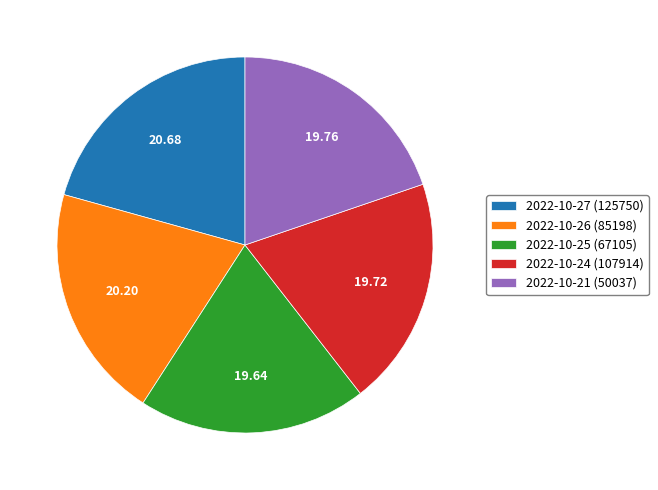

Combined, do 2022-10-24 (107914) and 2022-10-21 (50037) account for over 50%?

No